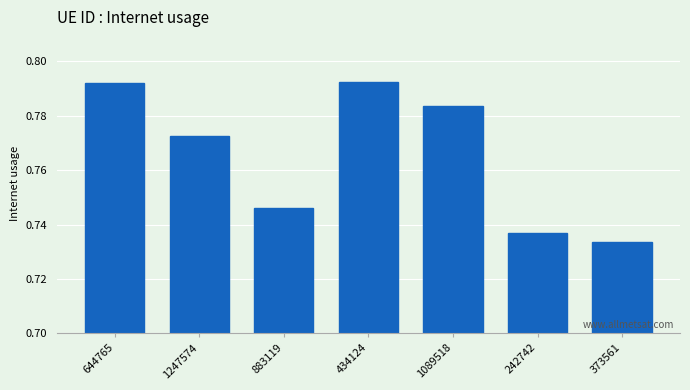

What position from the left is 242742?

6